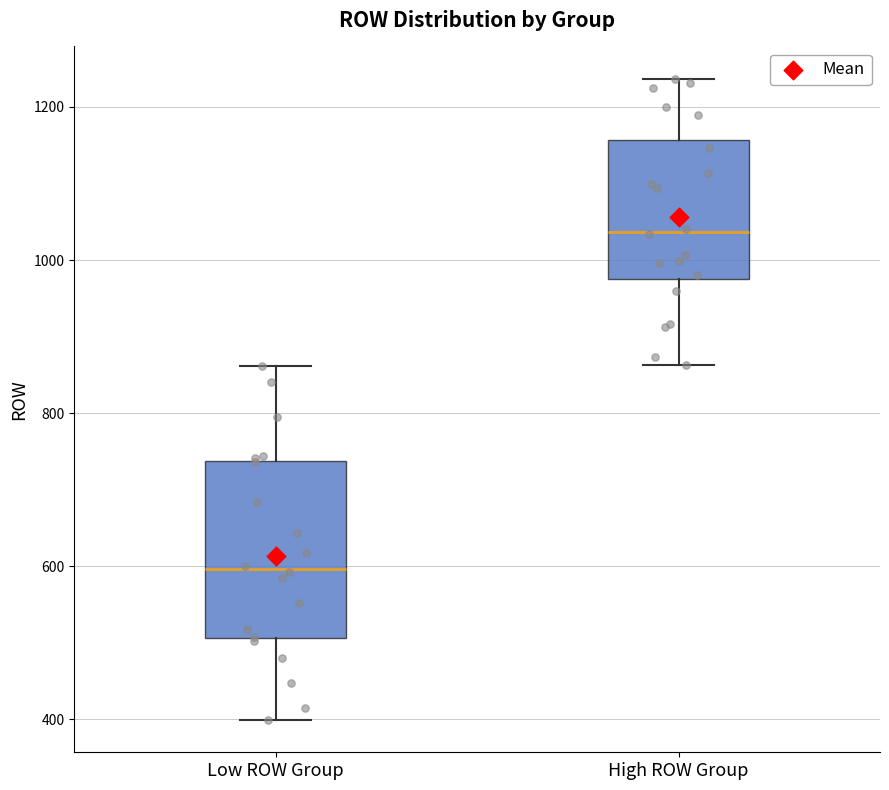

Reading left to right, transcribe this box plot: for each box, give where its median line is, the range the box spans, and where its two whiskers end, as read against the y-axis. The values are not printed on the chart, so give them approximately, as read against the axis.

Low ROW Group: median 600, box 500 to 740, whiskers 400 to 860
High ROW Group: median 1040, box 980 to 1160, whiskers 860 to 1240